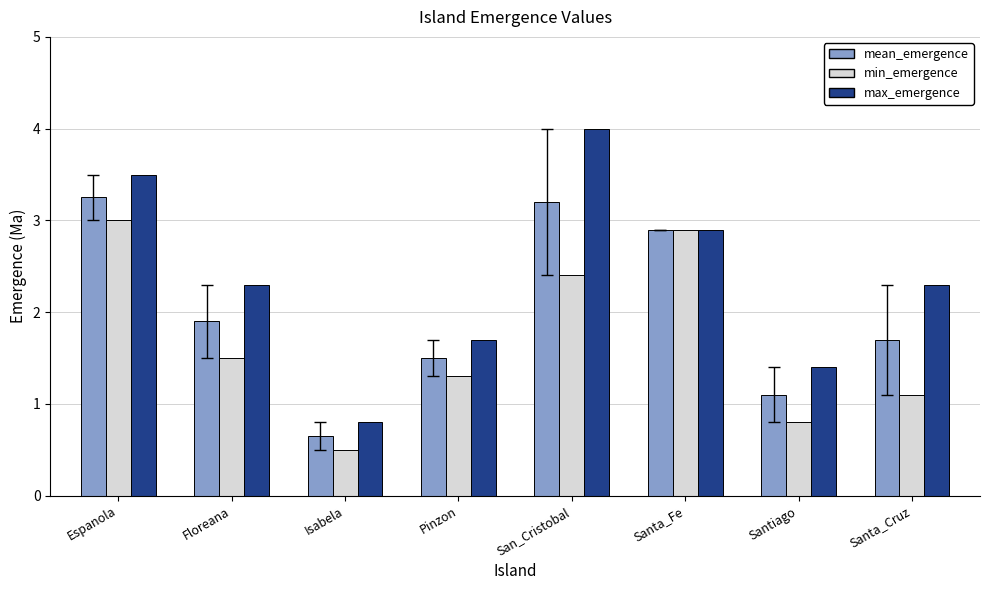

List the series in order of their peak value, lowest first.

min_emergence, mean_emergence, max_emergence